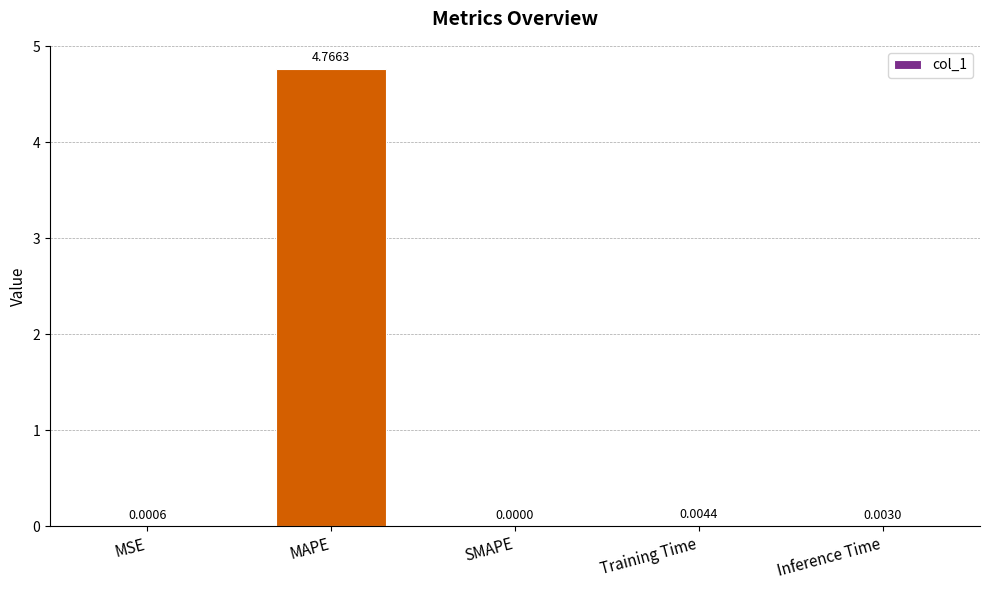

Between SMAPE and MAPE, which is larger?

MAPE